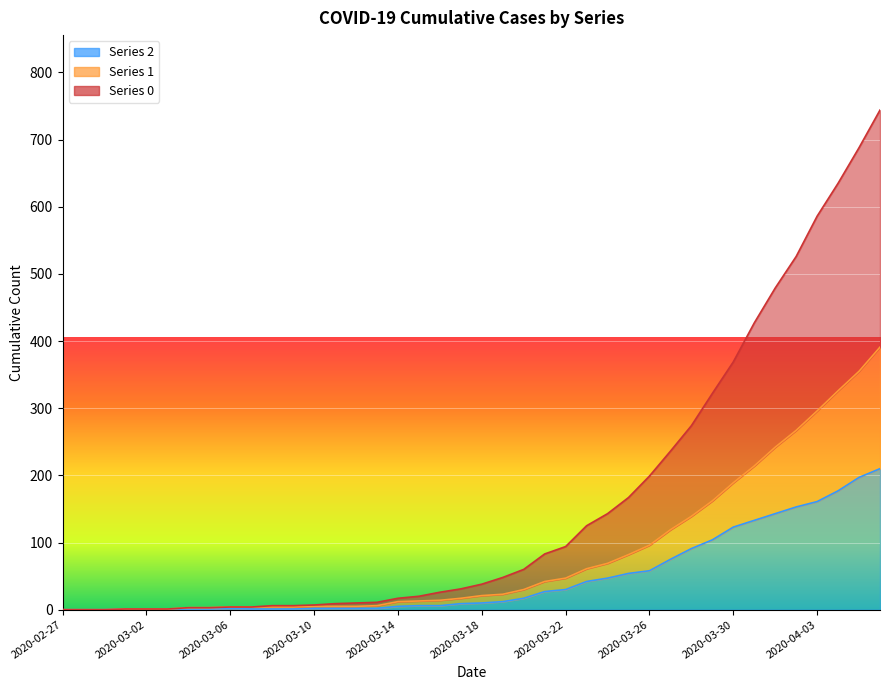

True or false: 1 has more than 0 points higher than both neighbors.

False